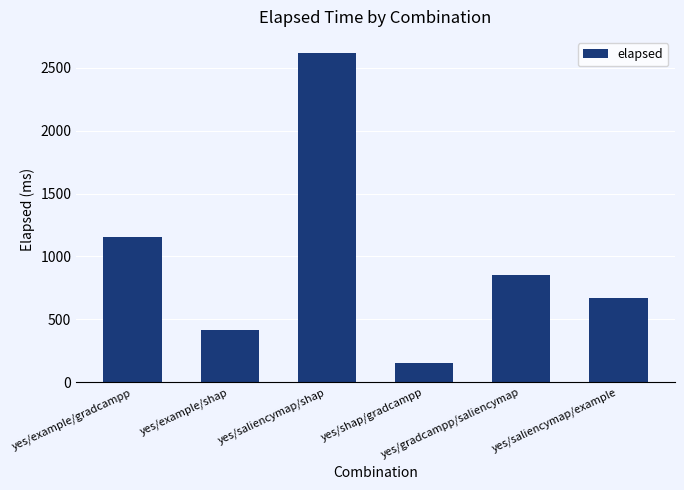

What is the smallest value displayed?

153